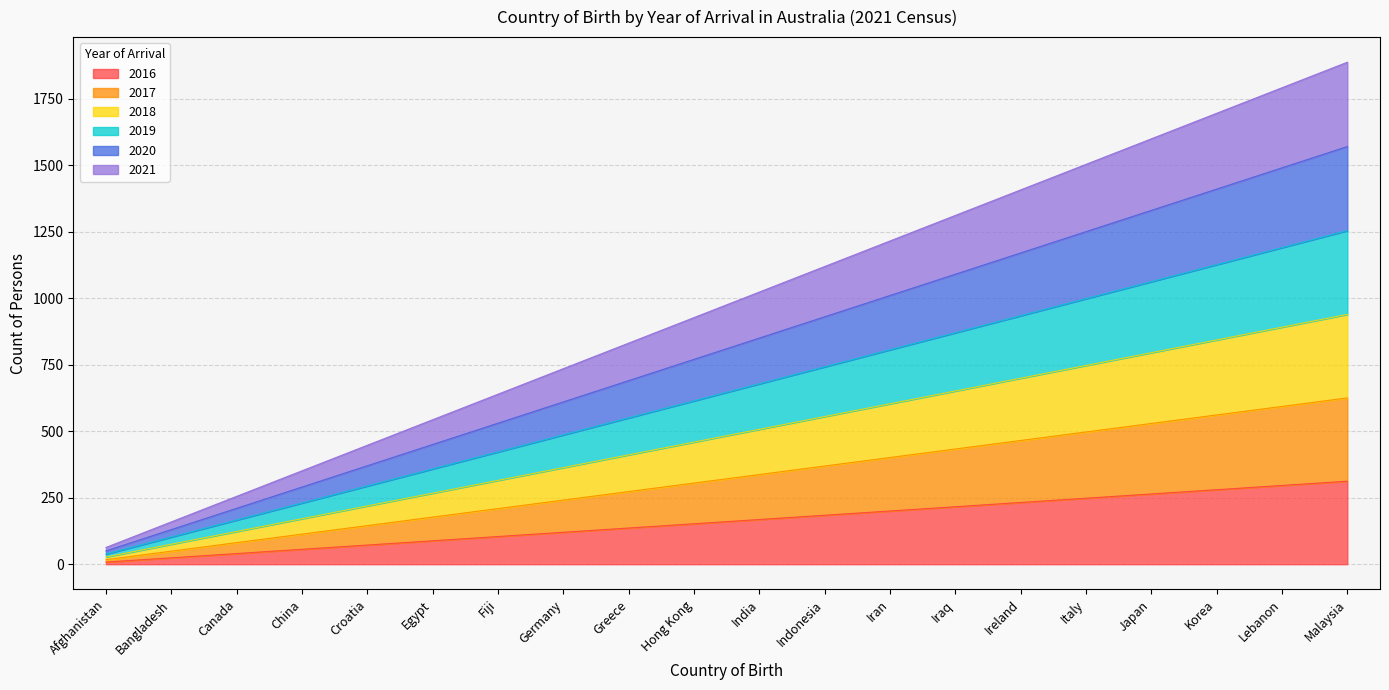

Rank the series by their maximum value, from lowest to highest.

2016, 2017, 2018, 2019, 2020, 2021